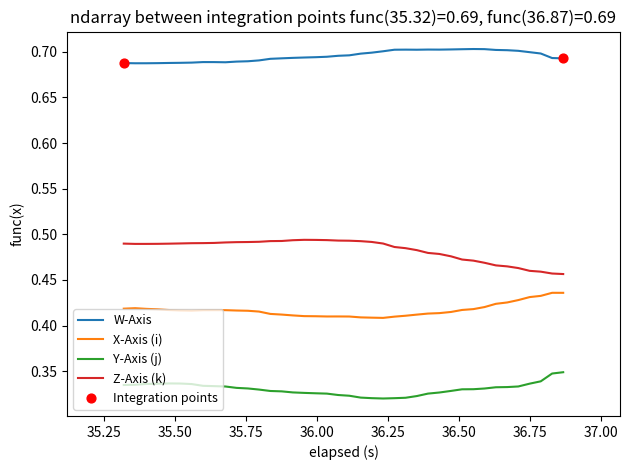

Which series has the largest total across all categories?

W-Axis